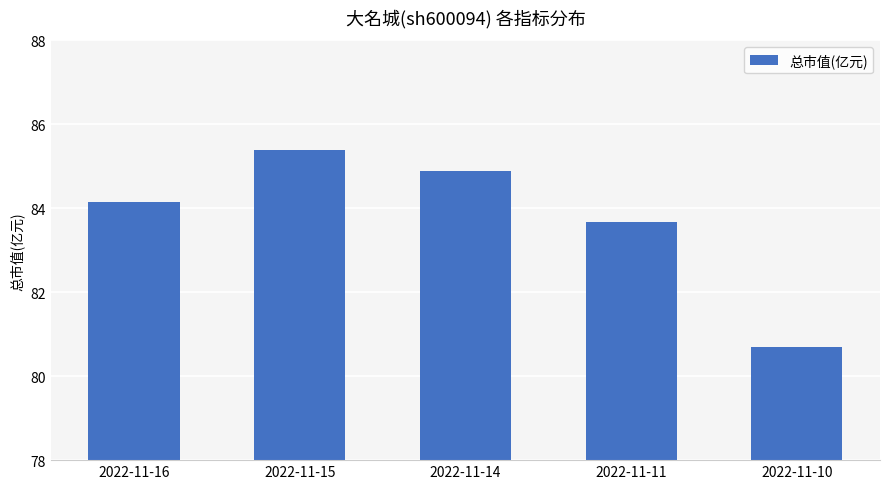

Is it true that the value at 2022-11-14 is 127.3?

False